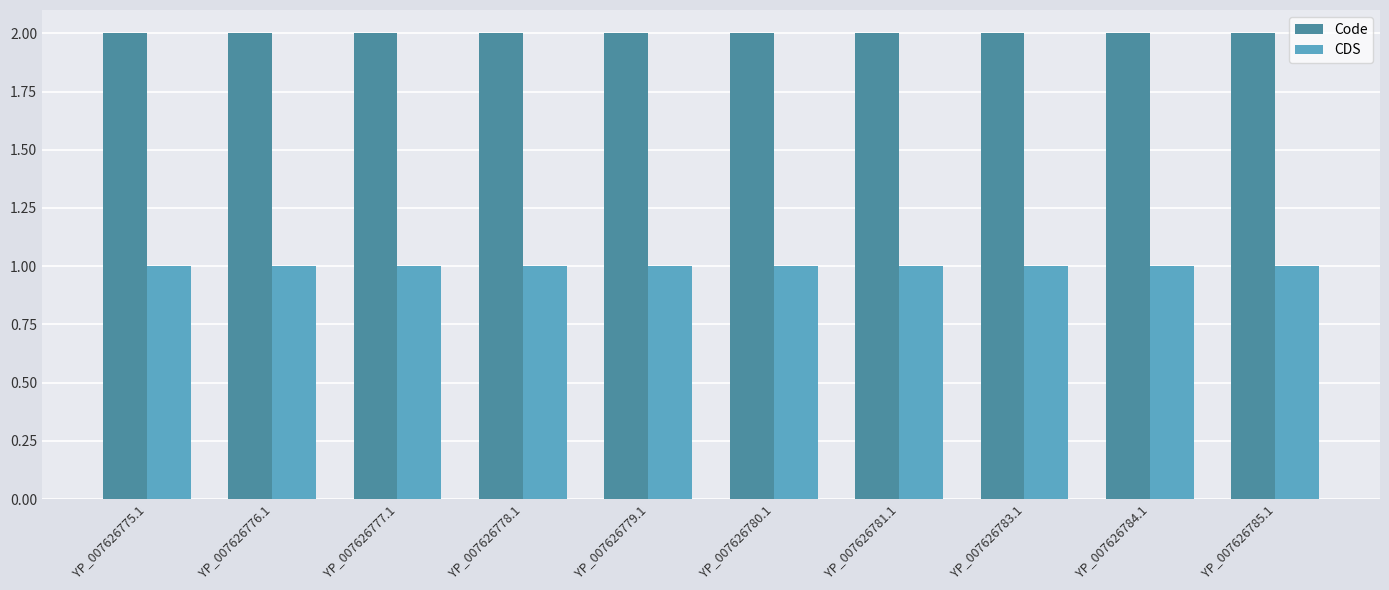

What is the sum of the CDS values at YP_007626775.1 and YP_007626778.1?

2